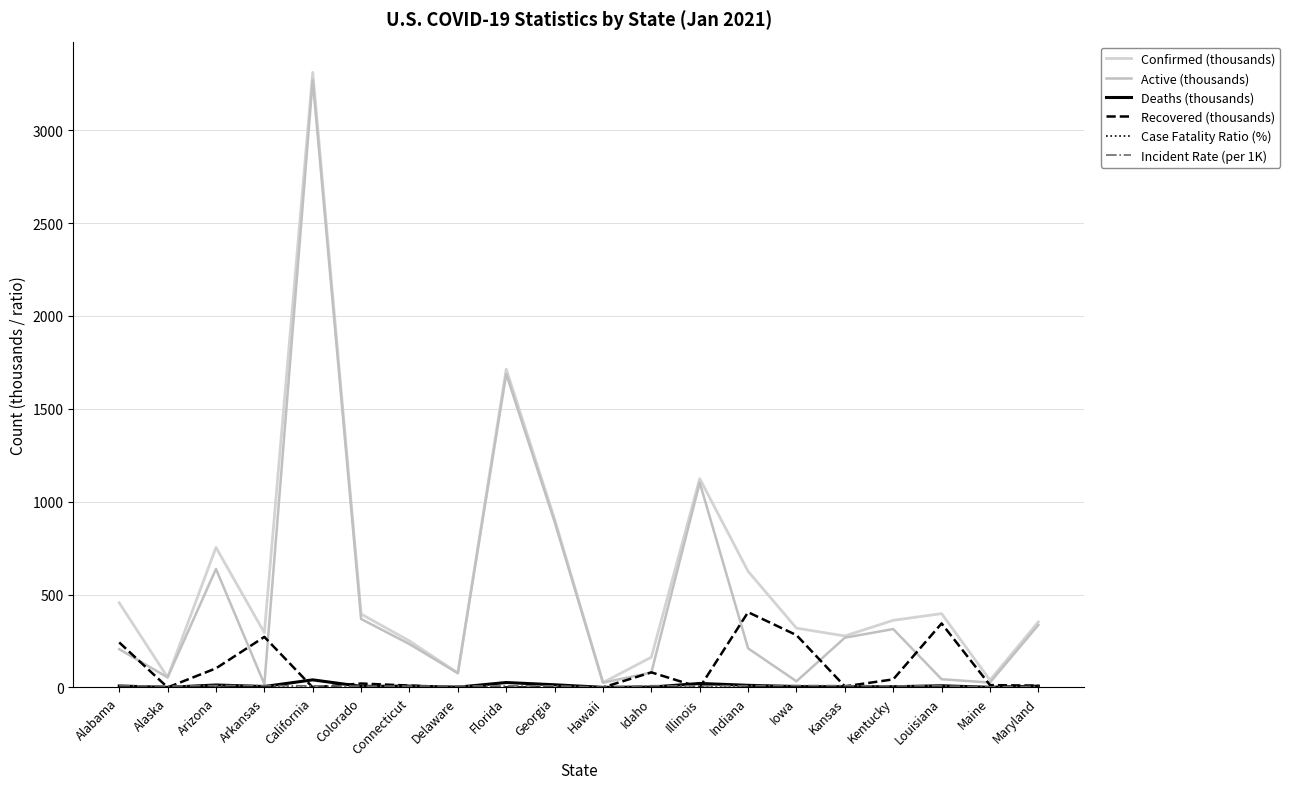

Which has a higher value, Alabama or Indiana?

Indiana